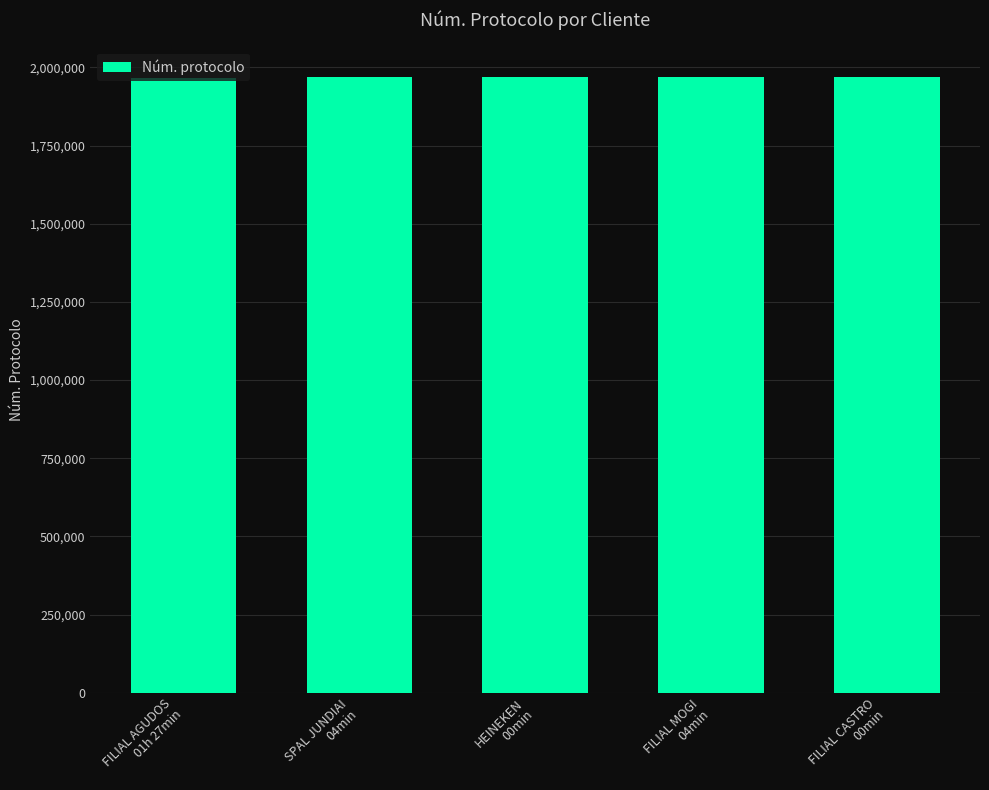

What is the sum of all values?

9837539